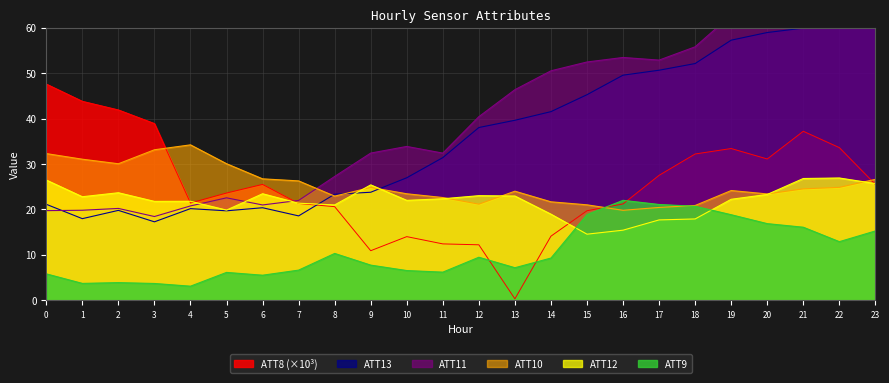

True or false: ATT11 has a value of 18.4 at 3.

True